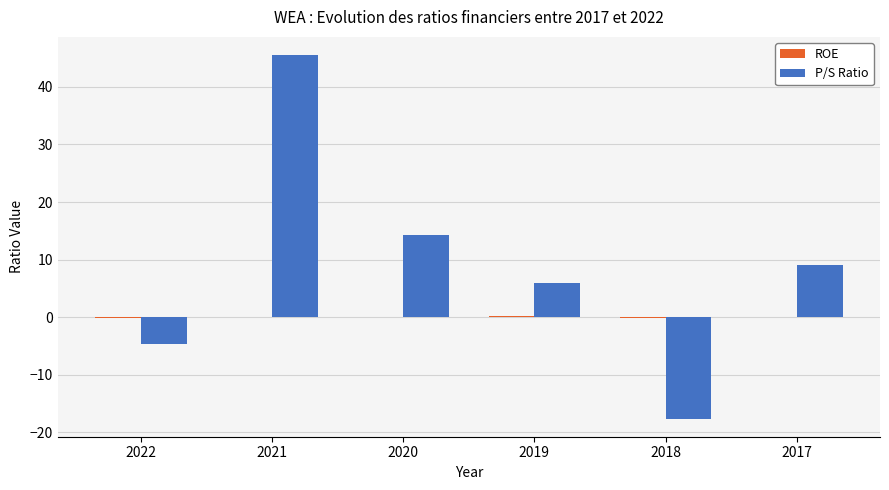

What is the maximum value shown in the chart?

45.5